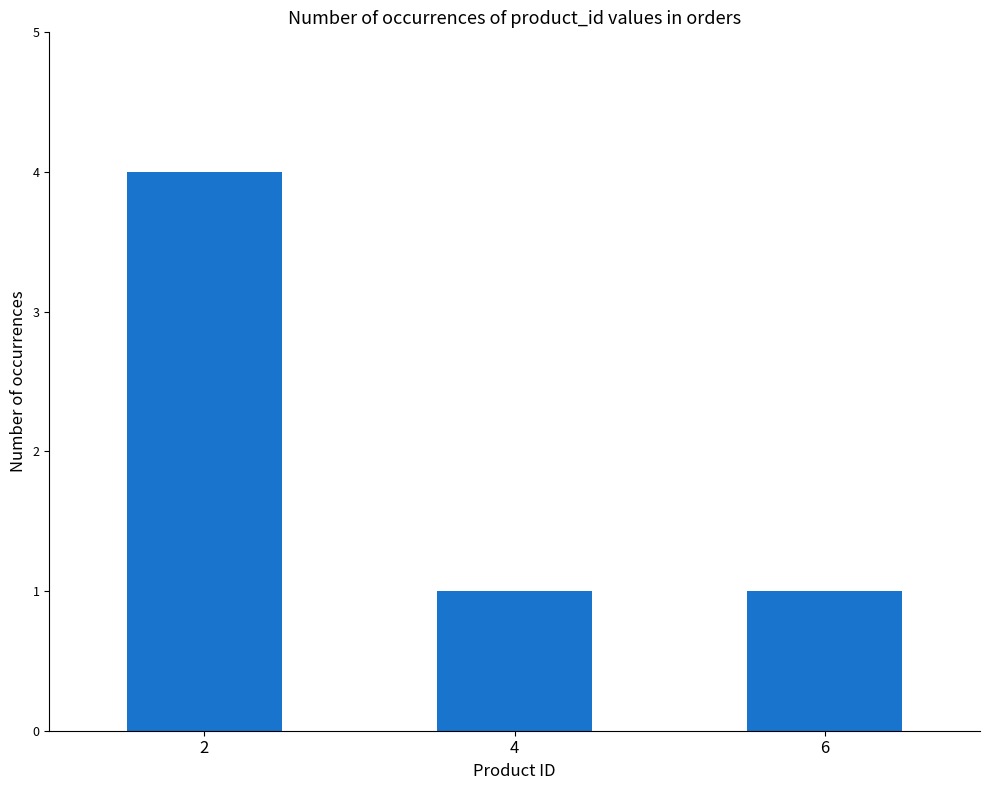

What is the value of the 3rd bar from the left?

1